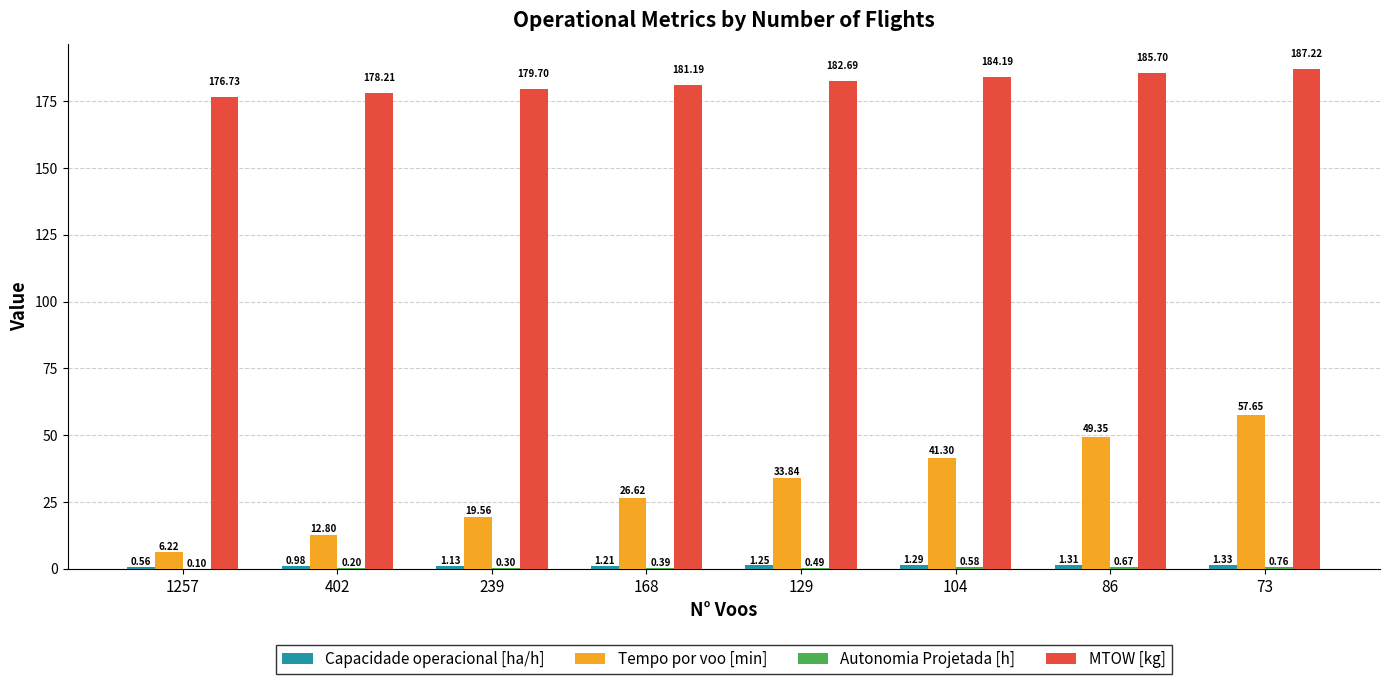

Where is MTOW [kg] nearest to the value 181?

168